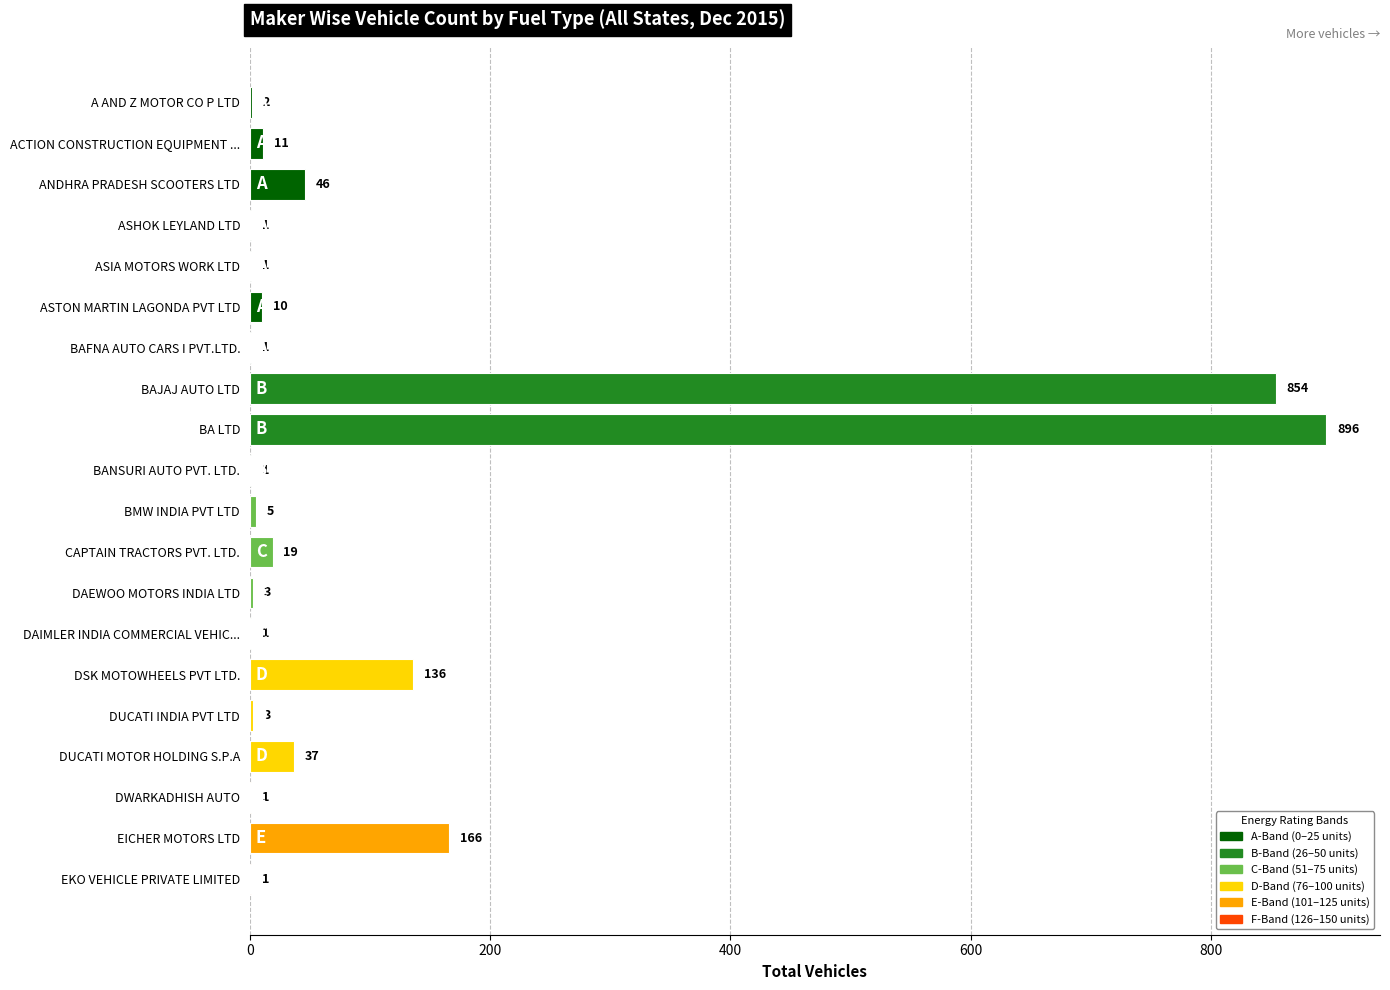

The value at A AND Z MOTOR CO P LTD is 2. True or false?

True